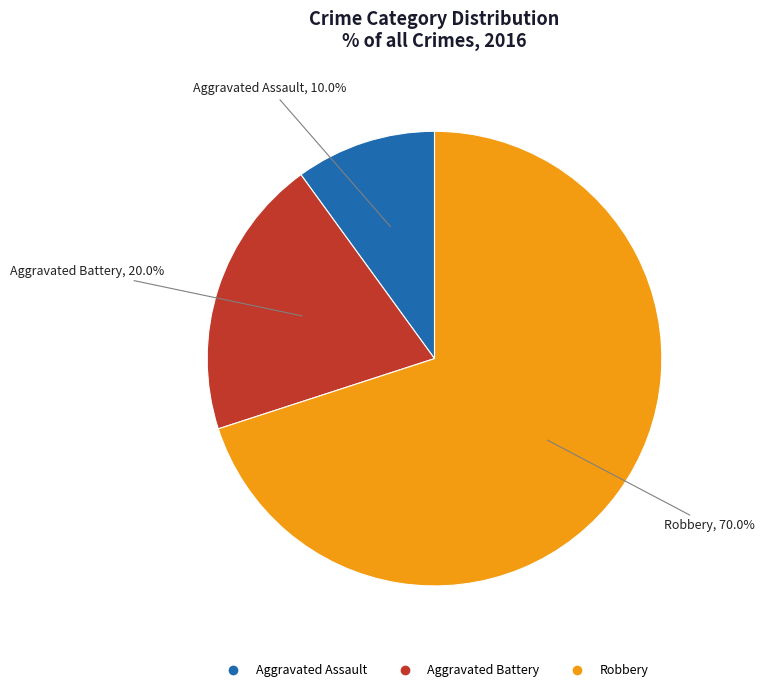

Which slice represents more than half of the pie?

Robbery